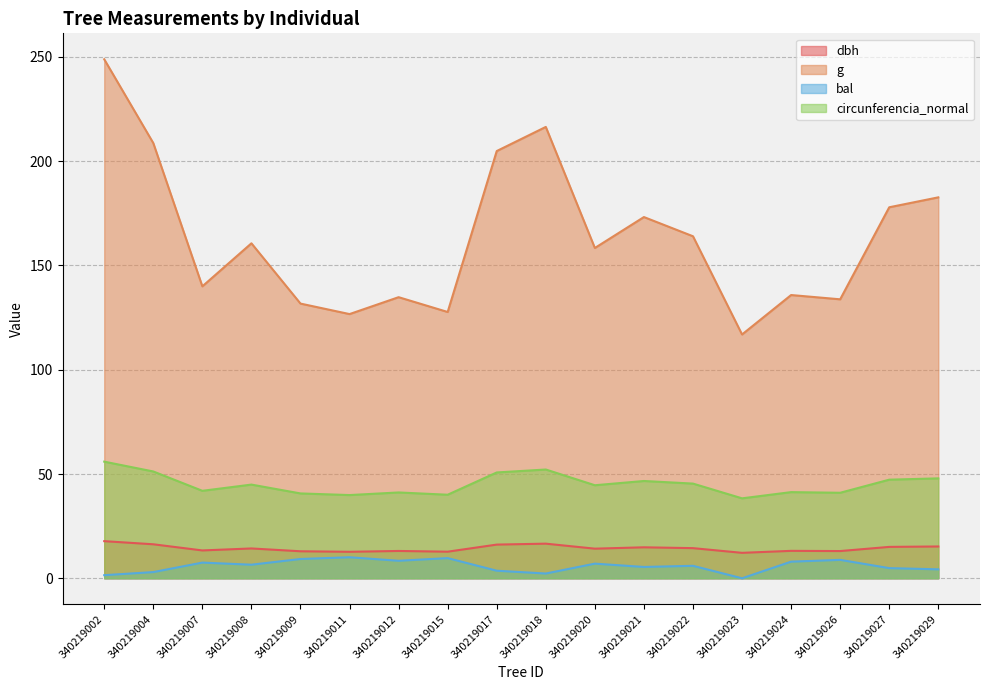

List the labels in order of circunferencia_normal value, largest first.

340219002, 340219018, 340219004, 340219017, 340219029, 340219027, 340219021, 340219022, 340219008, 340219020, 340219007, 340219024, 340219012, 340219026, 340219009, 340219015, 340219011, 340219023